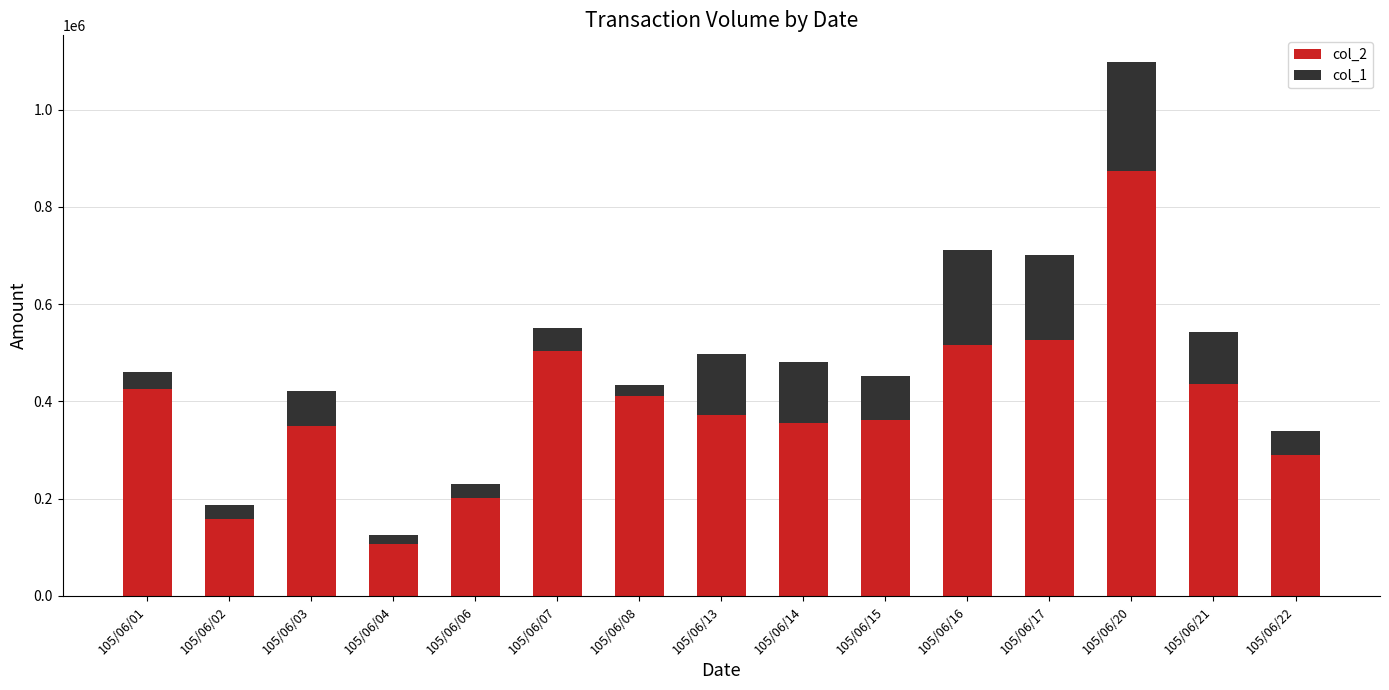

True or false: col_2 has a value of 526010 at 105/06/17.

True